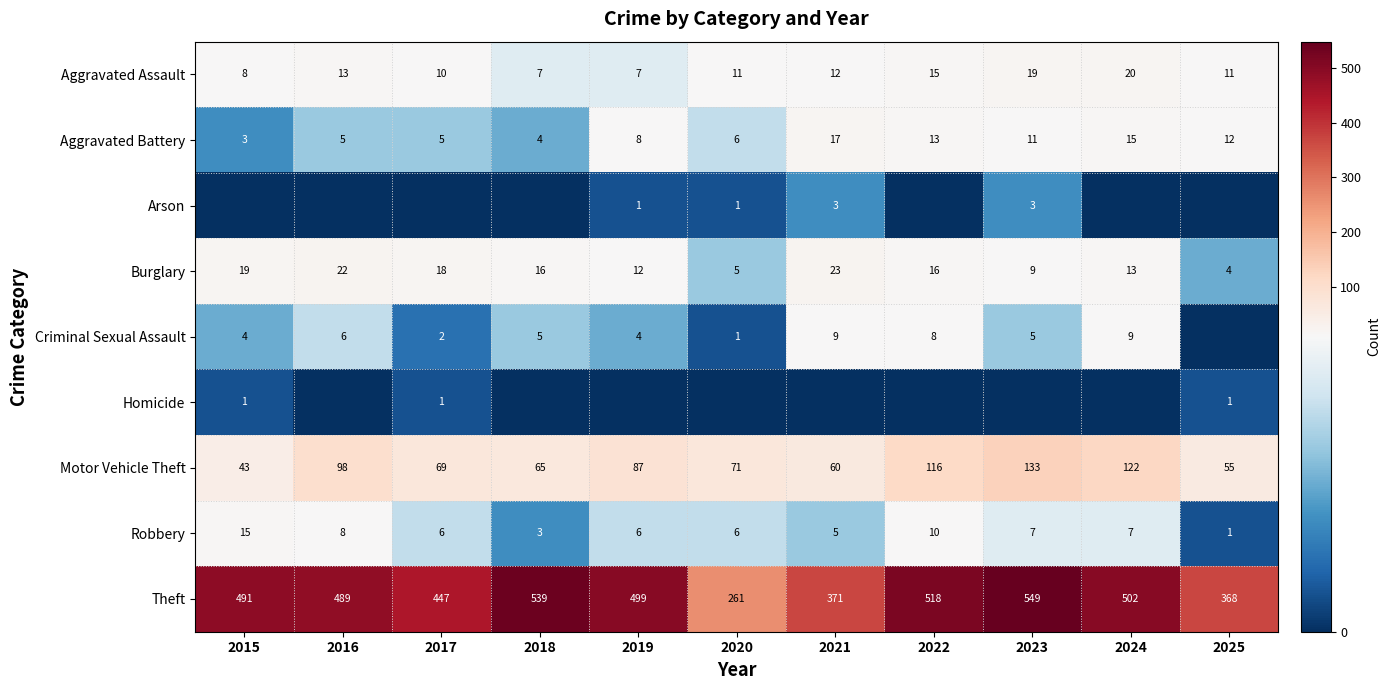

At which category is the sum across all series the highest?

2023